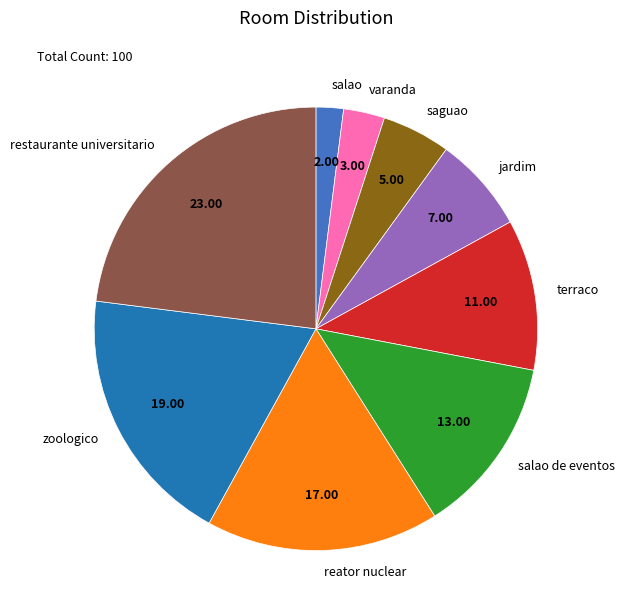

Rank the categories by value from lowest to highest.

salao, varanda, saguao, jardim, terraco, salao de eventos, reator nuclear, zoologico, restaurante universitario